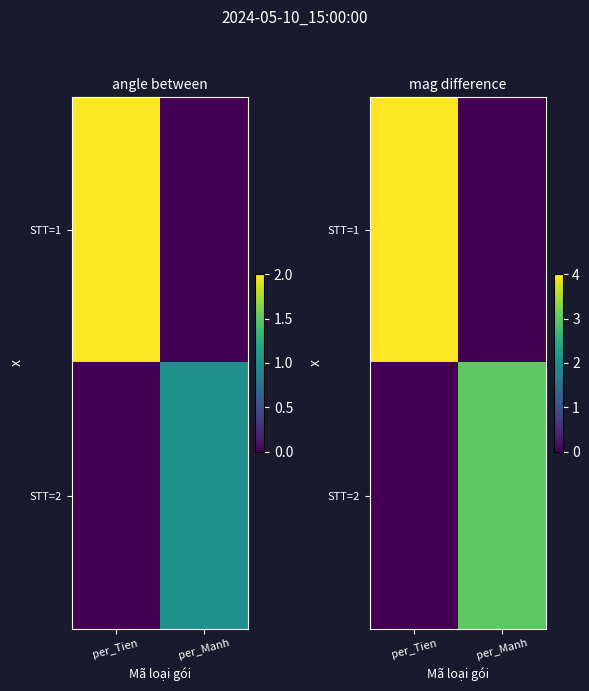

What is the total value across all series at per_Tien?

4